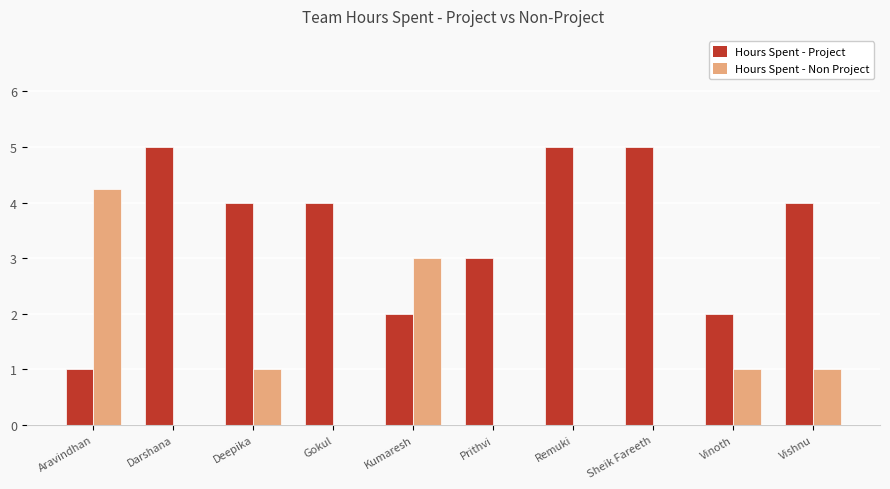

What is the total value across all series at Remuki?

5.0